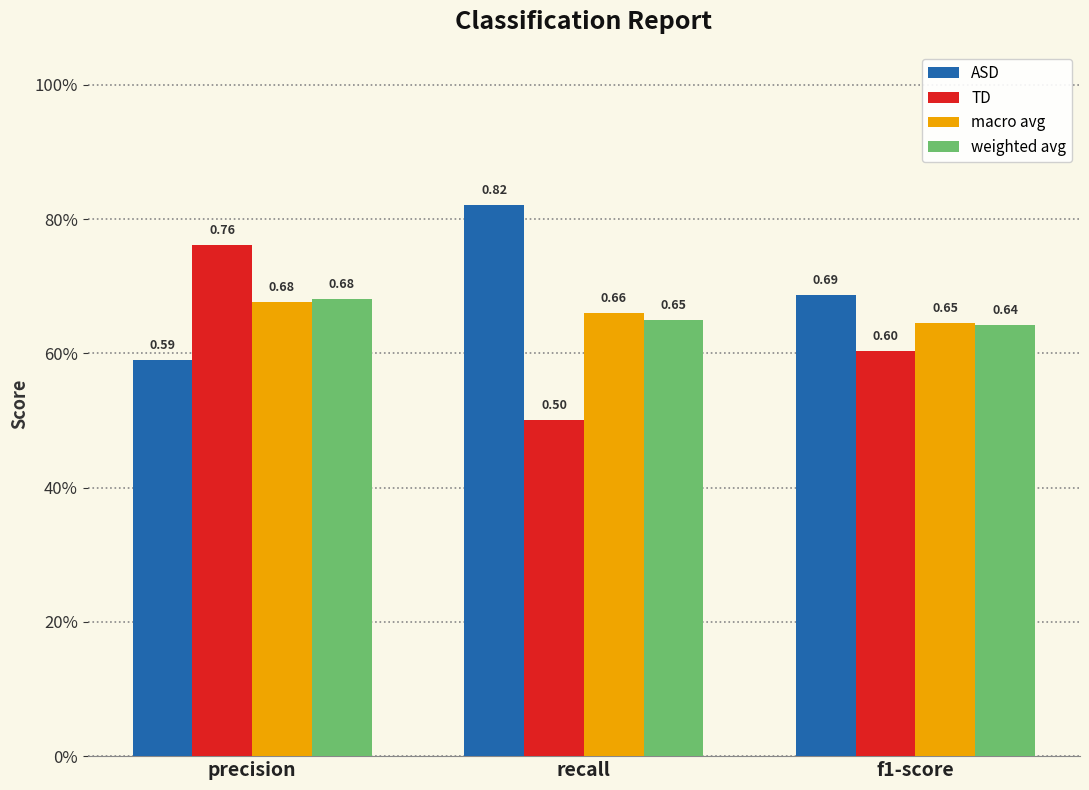

Which series has the widest spread of values?

TD